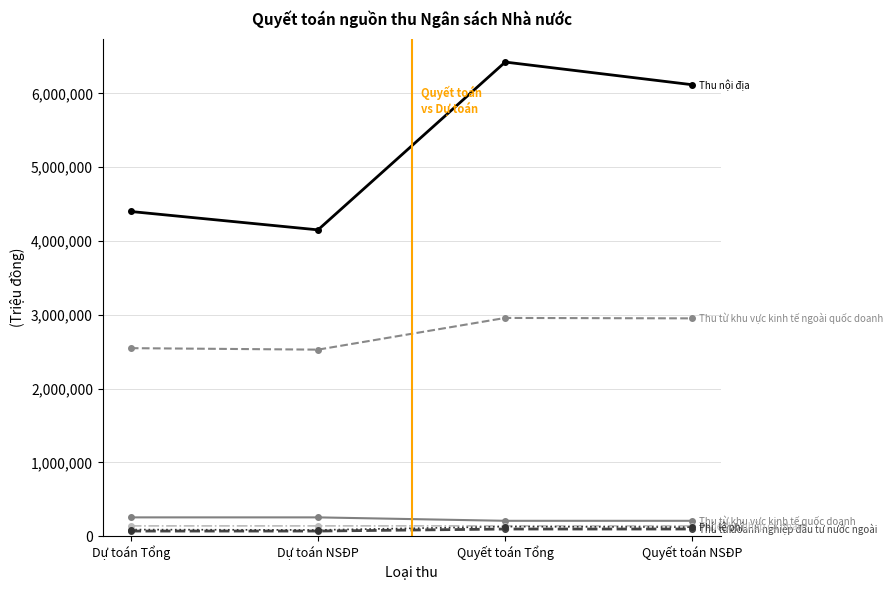

What is the label of the 2nd point from the left?

Dự toán NSĐP